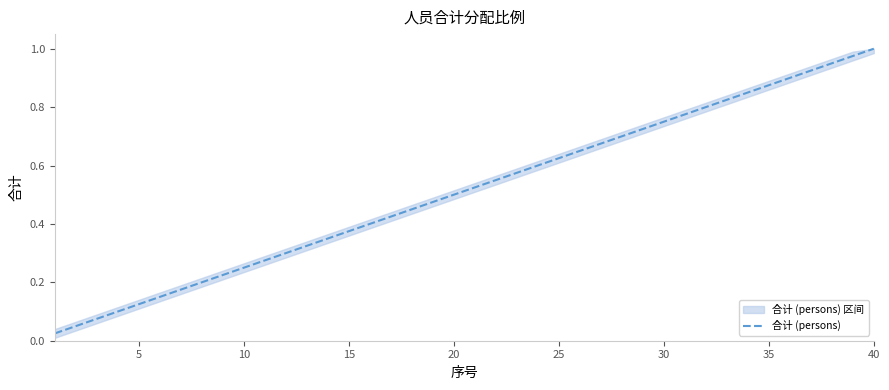

How many series are shown in this chart?

1